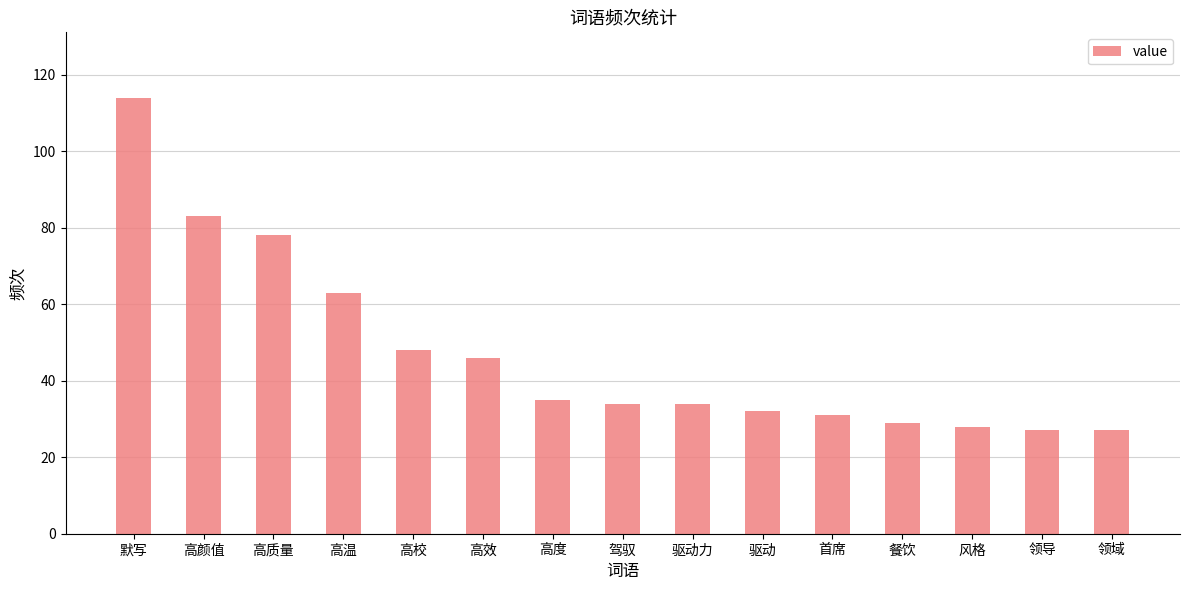

Reading left to right, what are all the values shown in this chart?

114	83	78	63	48	46	35	34	34	32	31	29	28	27	27